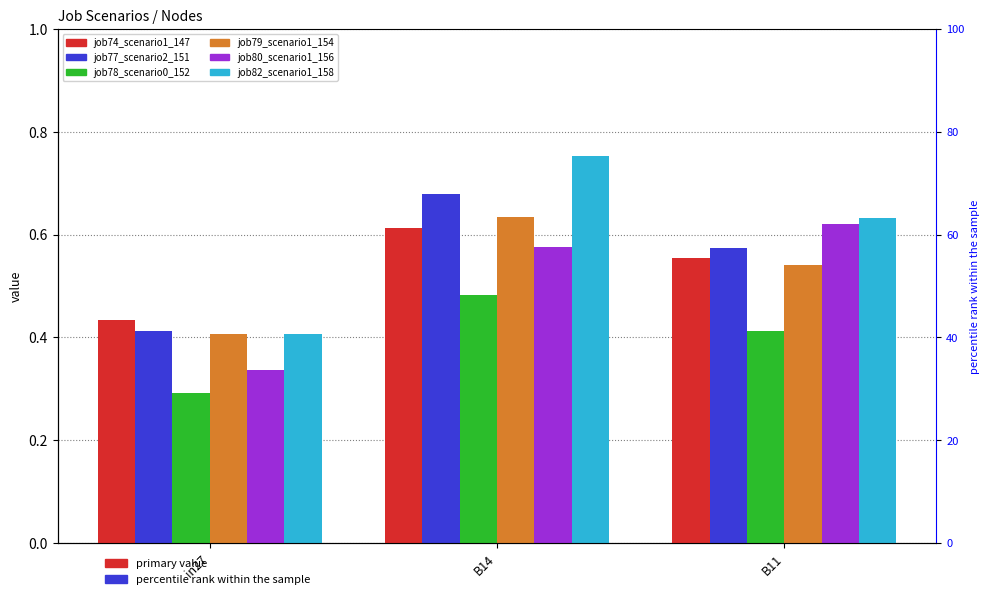

What is the label of the 2nd bar from the right?

B14